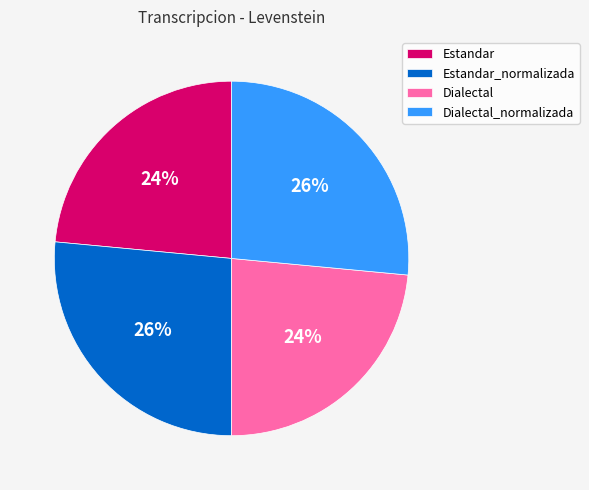

Approximately how many times larger is the value at Dialectal compared to Estandar_normalizada?

0.9